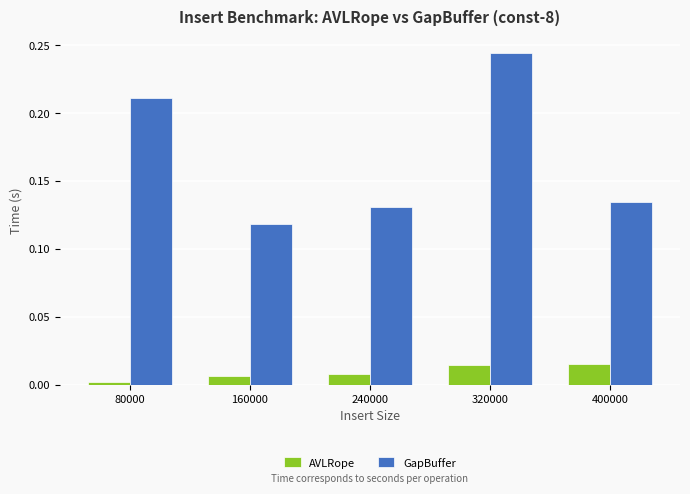

Which series has the largest total across all categories?

GapBuffer